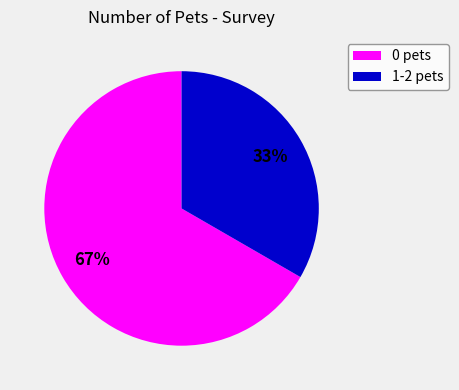

Do 0 pets and 1-2 pets together represent more than half of the pie?

Yes